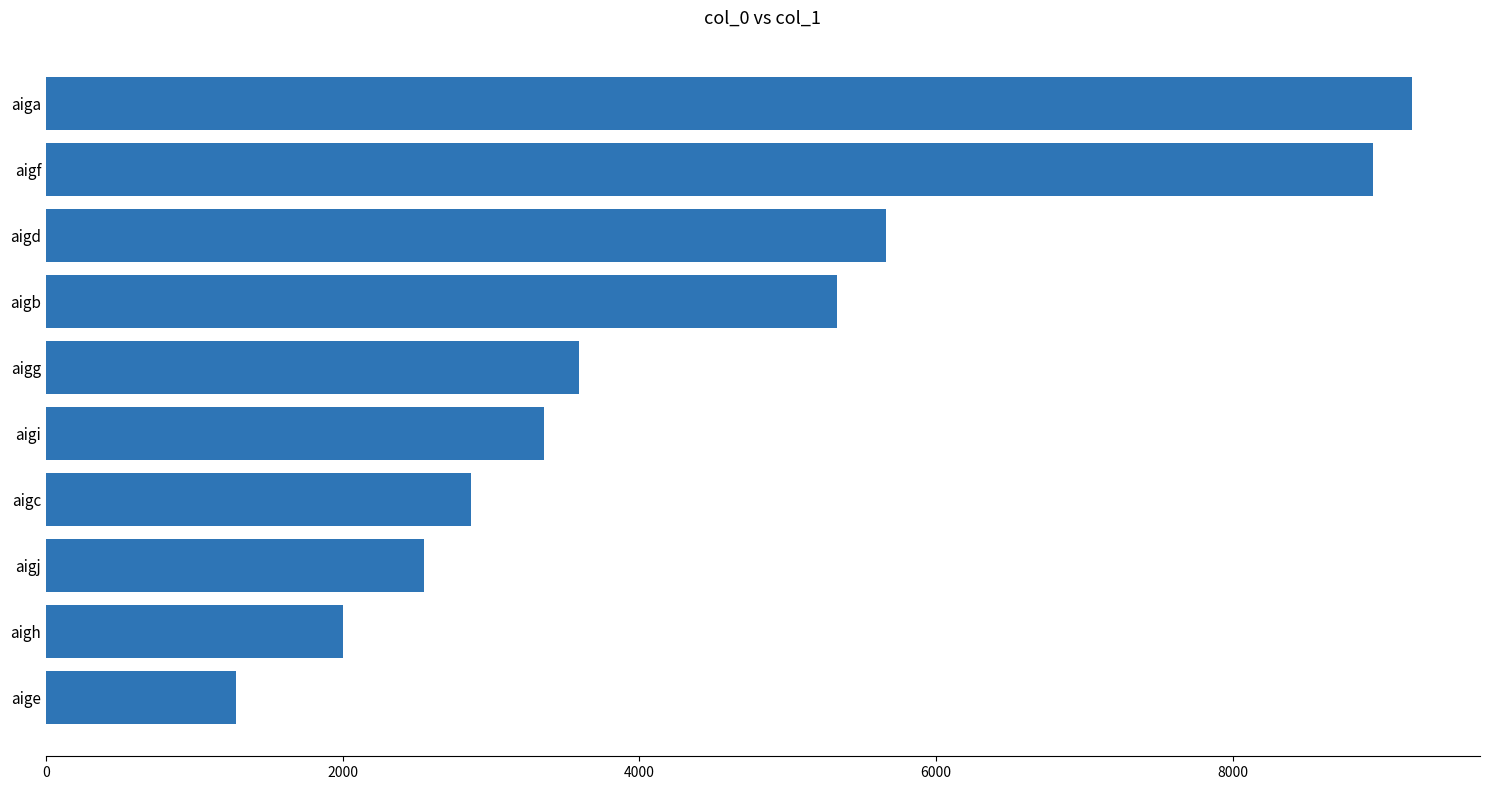

What is the ratio of the value at aigh to the value at aigd?

0.4